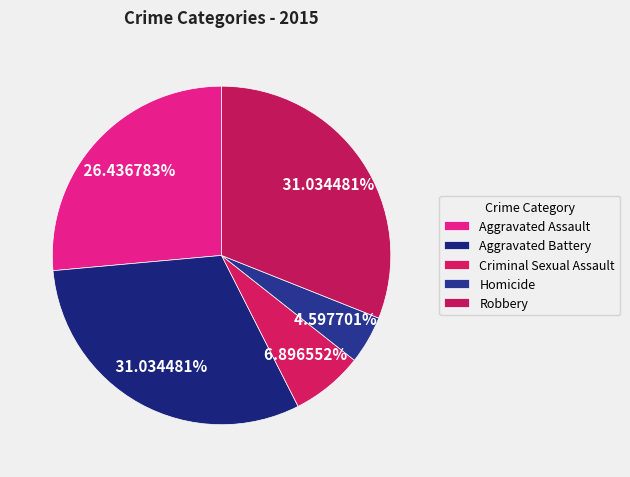

To the nearest percent, what portion does Aggravated Battery represent?

31%